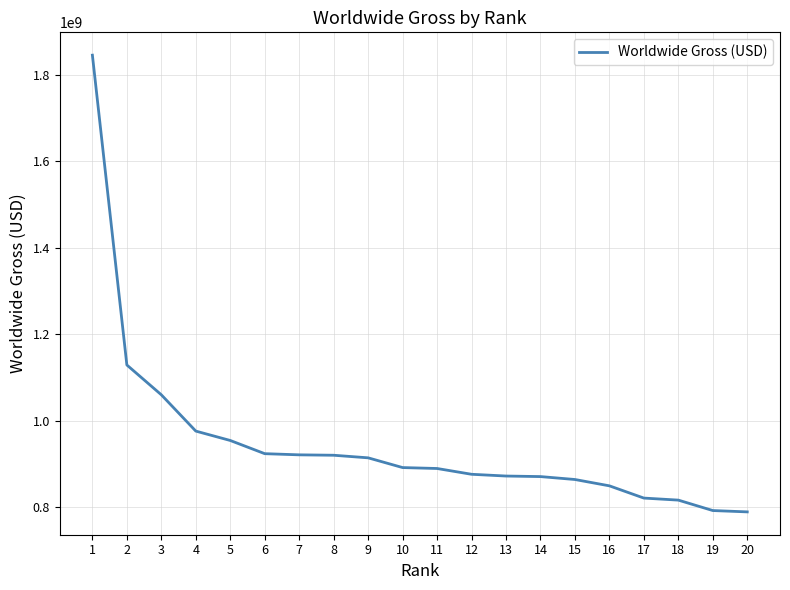

How many series are shown in this chart?

1